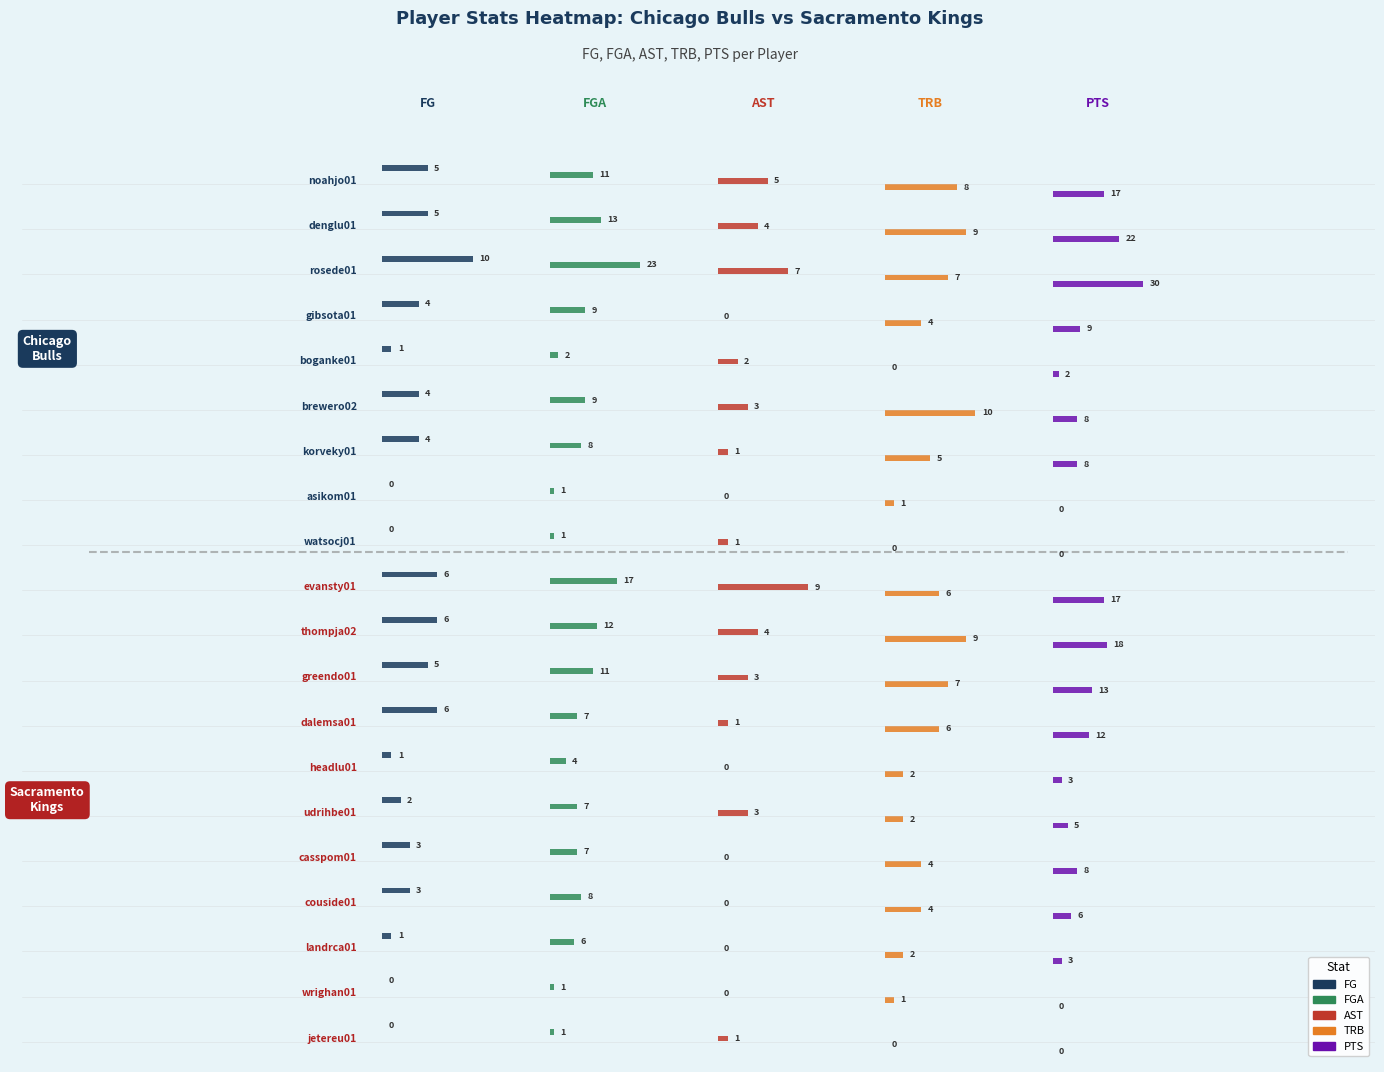

At how many categories does at least one series exceed 1?

16